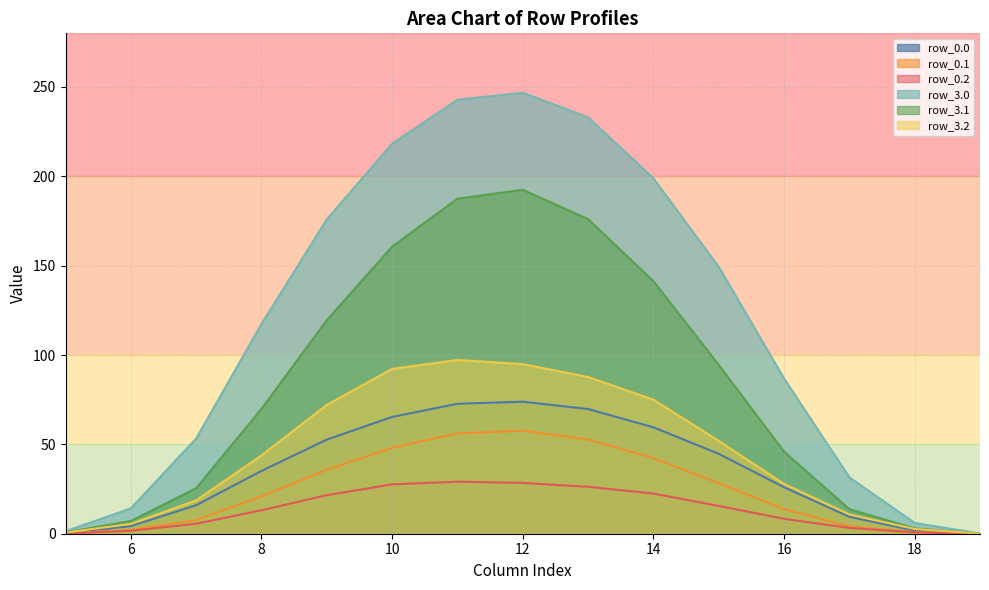

Which series has the largest total across all categories?

row_3.0